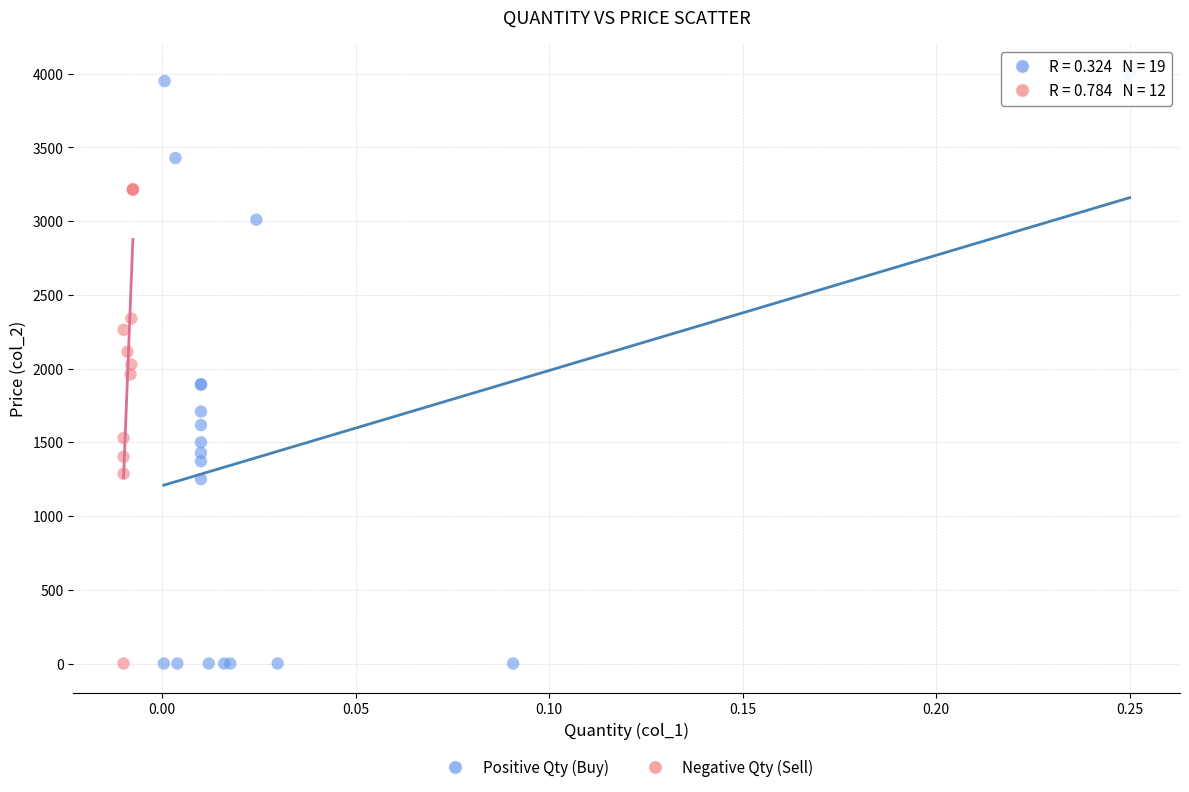

Which series has the largest Y range (max minus min)?

Positive Qty (Buy)